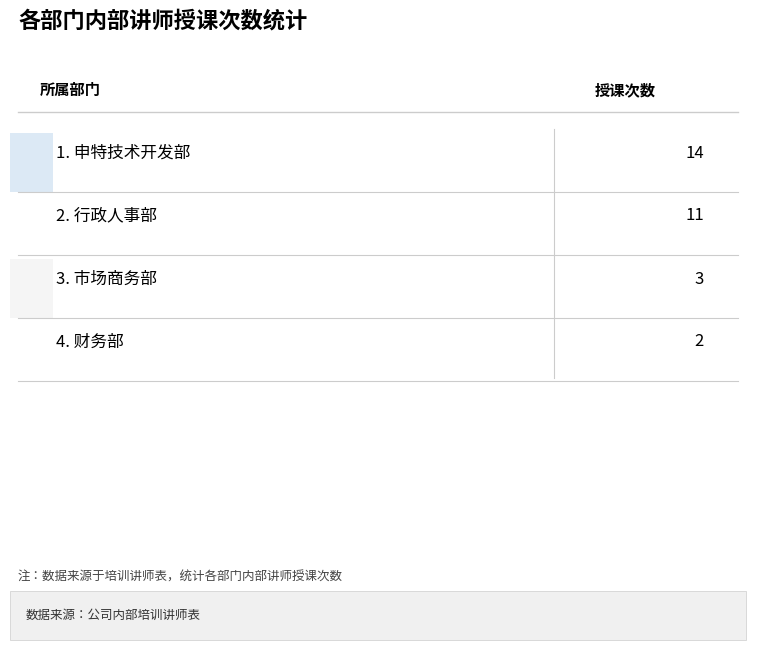

What position from the left is 申特技术开发部?

1